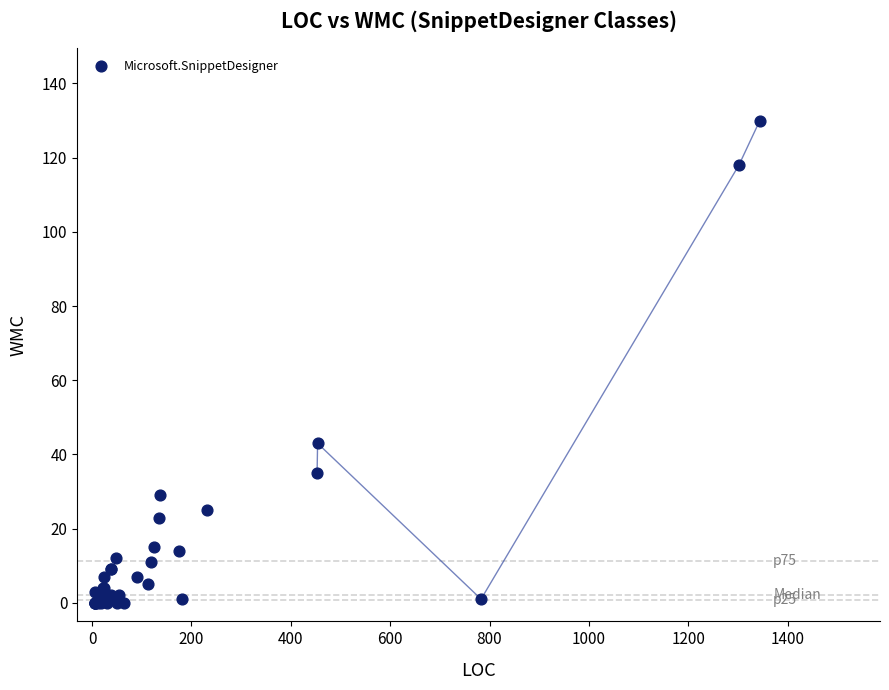

What Y value in the scatter plot is closest to 65?

43